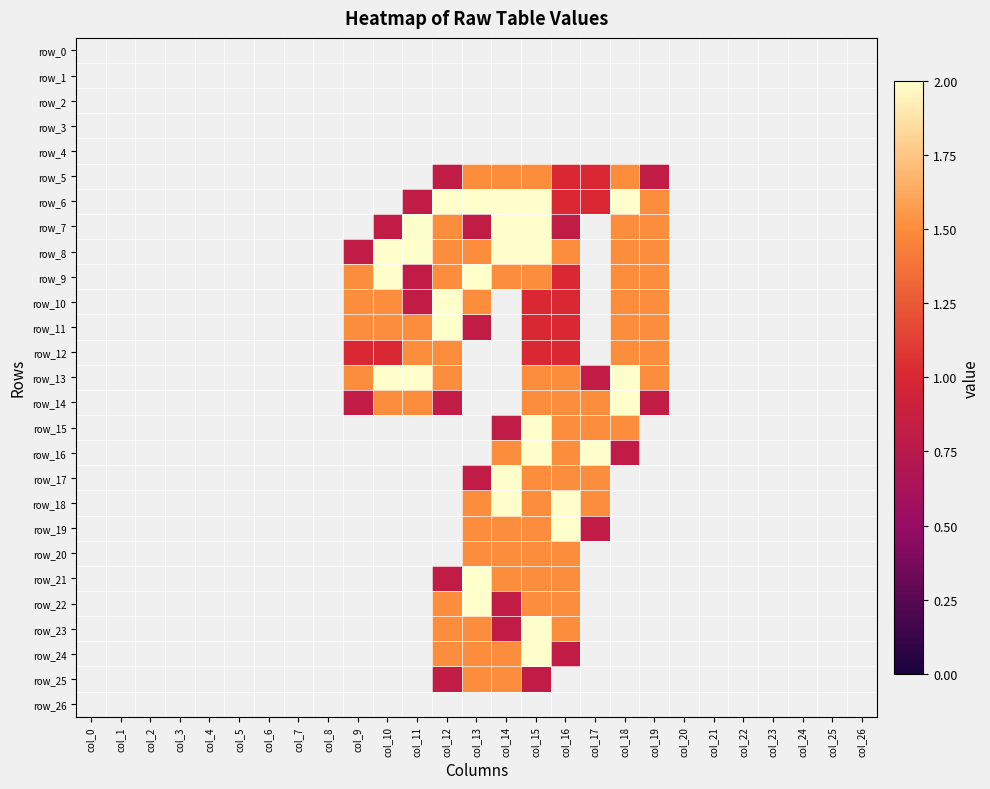

The row_7 series shows 0.6 at col_4. True or false?

False